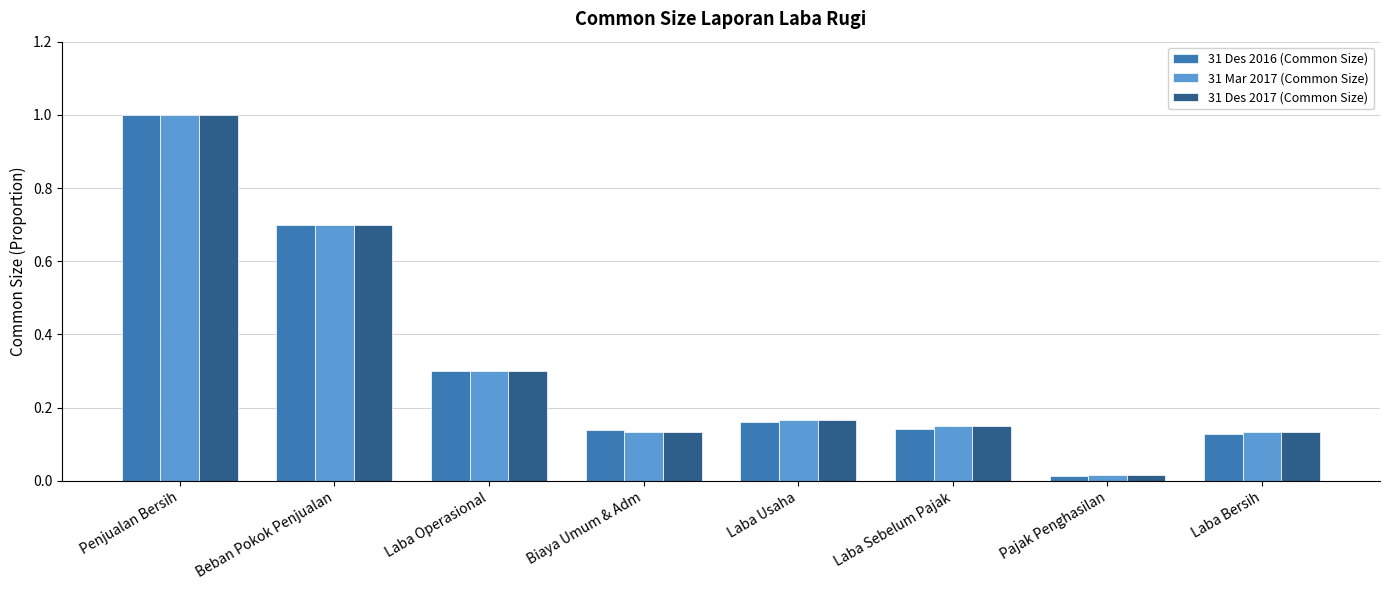

What is the sum of all 31 Mar 2017 (Common Size) values?

2.6